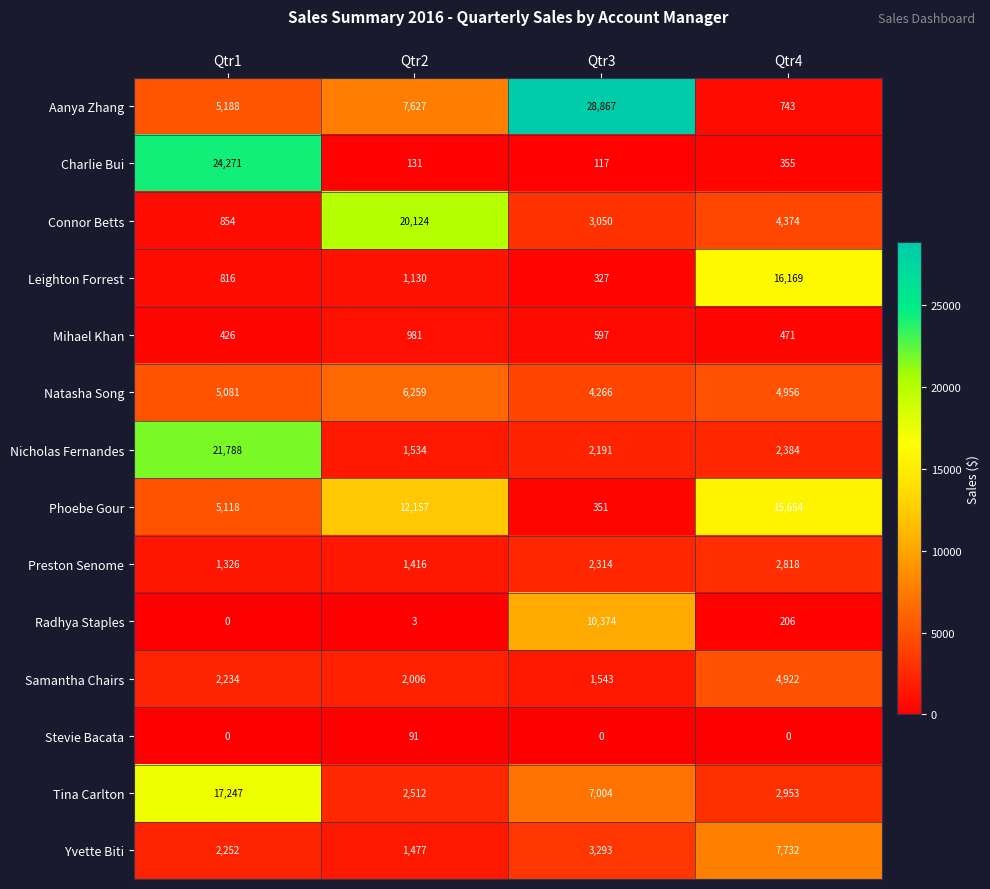

At which label does Leighton Forrest reach its peak?

Qtr4